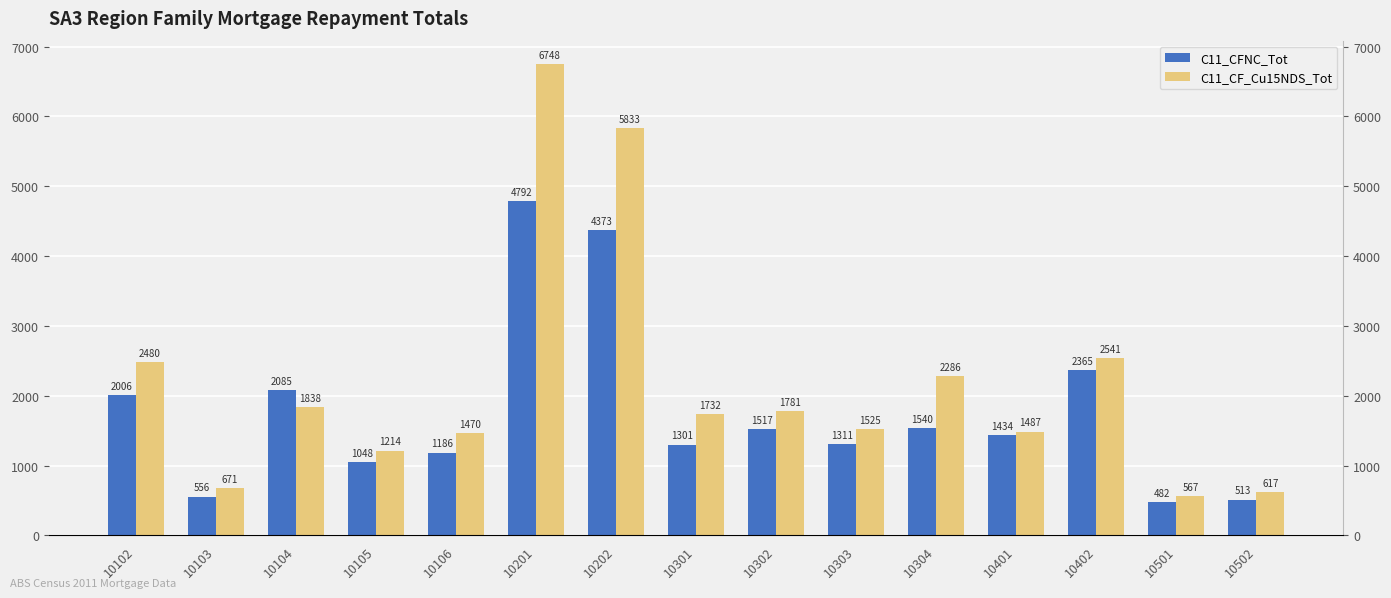

What is the lowest value of the C11_CF_Cu15NDS_Tot series?

567